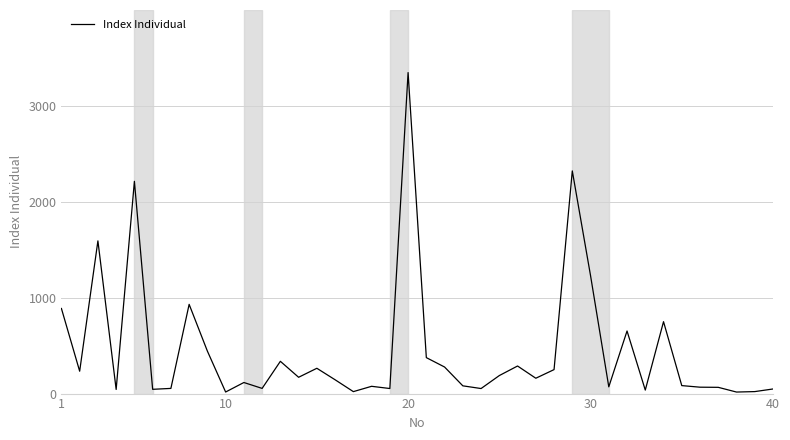

What is the maximum value shown in the chart?

3347.4